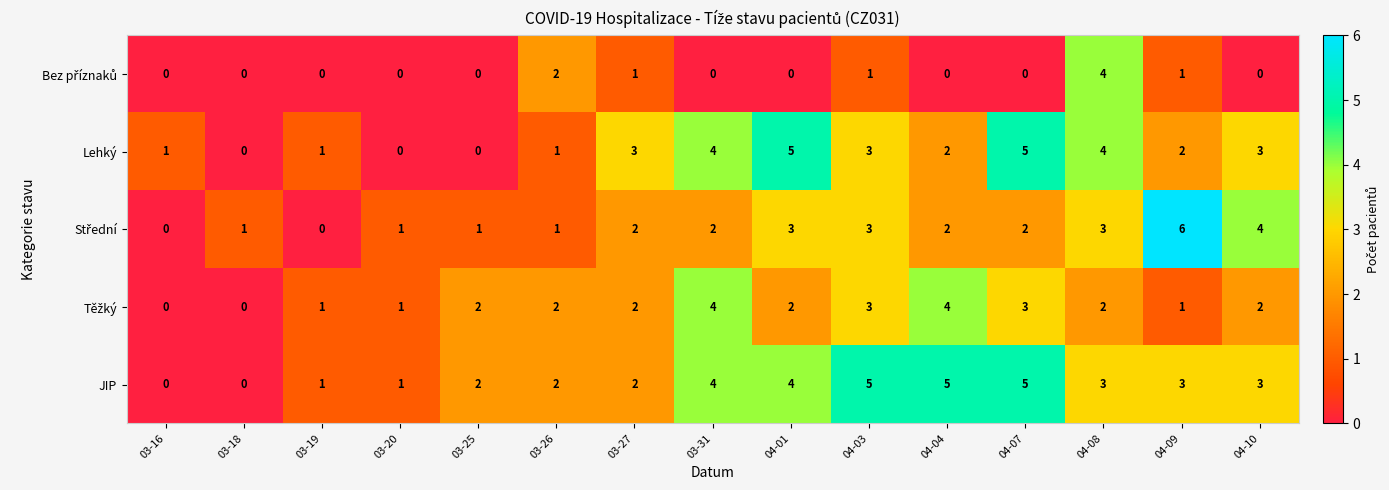

What is the difference between the maximum and minimum values in the Střední series?

6